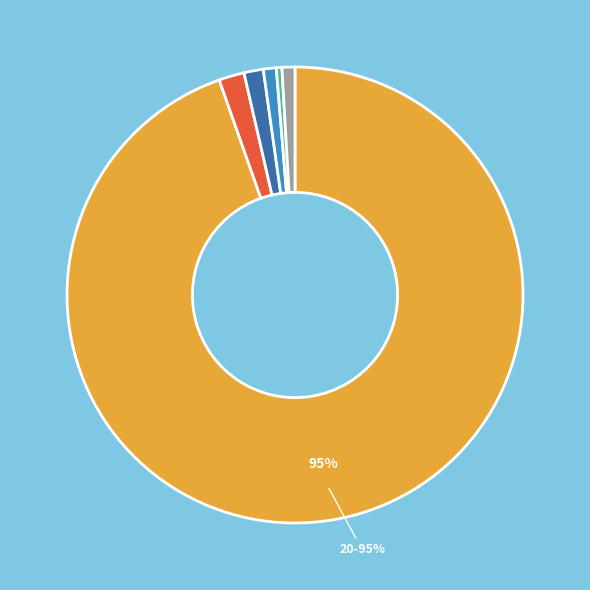

Is there any slice that represents more than half of the pie?

Yes